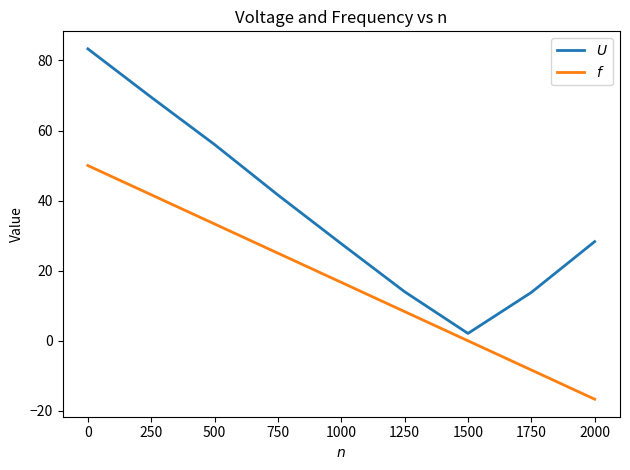

What is the total value across all series at 750?

66.6